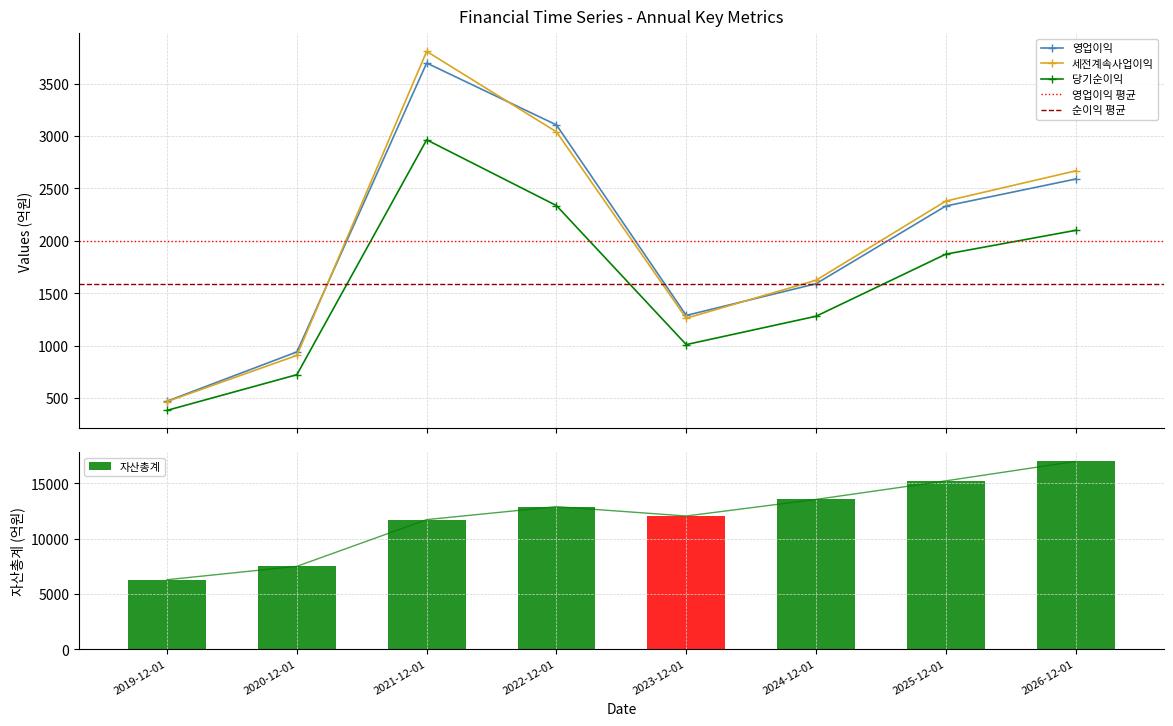

True or false: 영업이익 has more than 0 points higher than both neighbors.

True